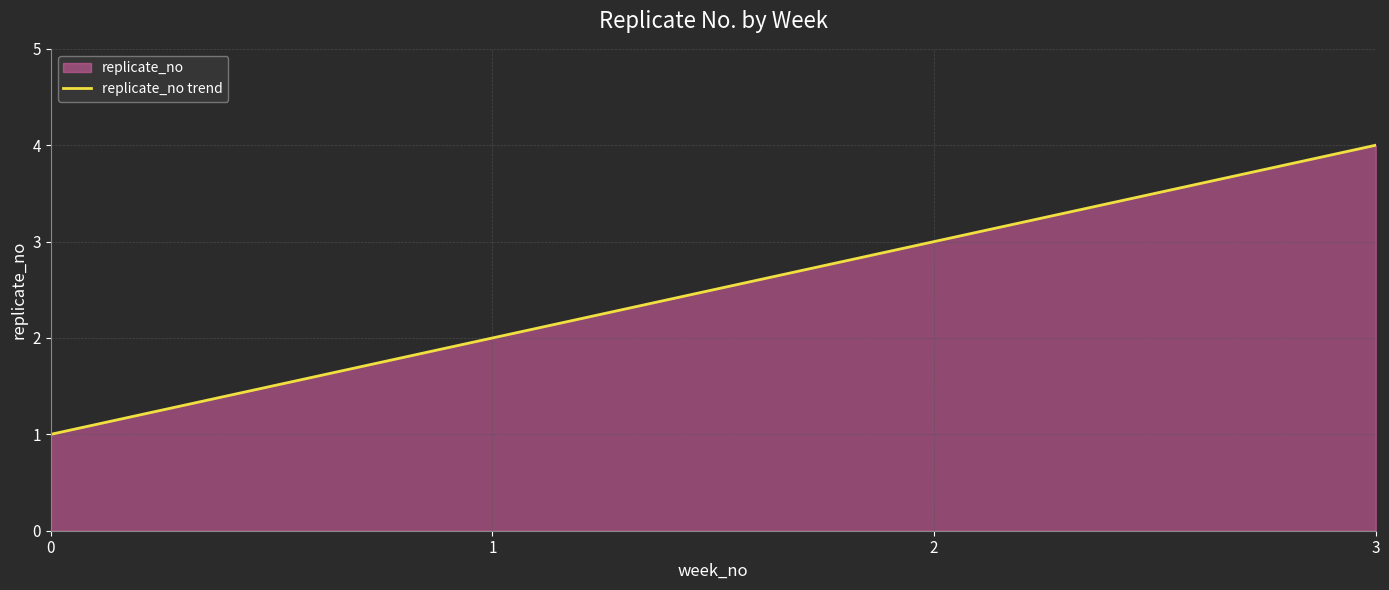

List the labels in order of value, largest first.

3, 2, 1, 0